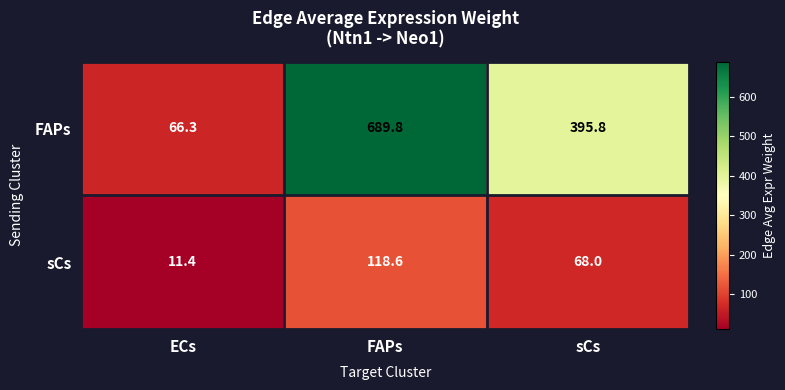

At how many categories does at least one series exceed 565?

1